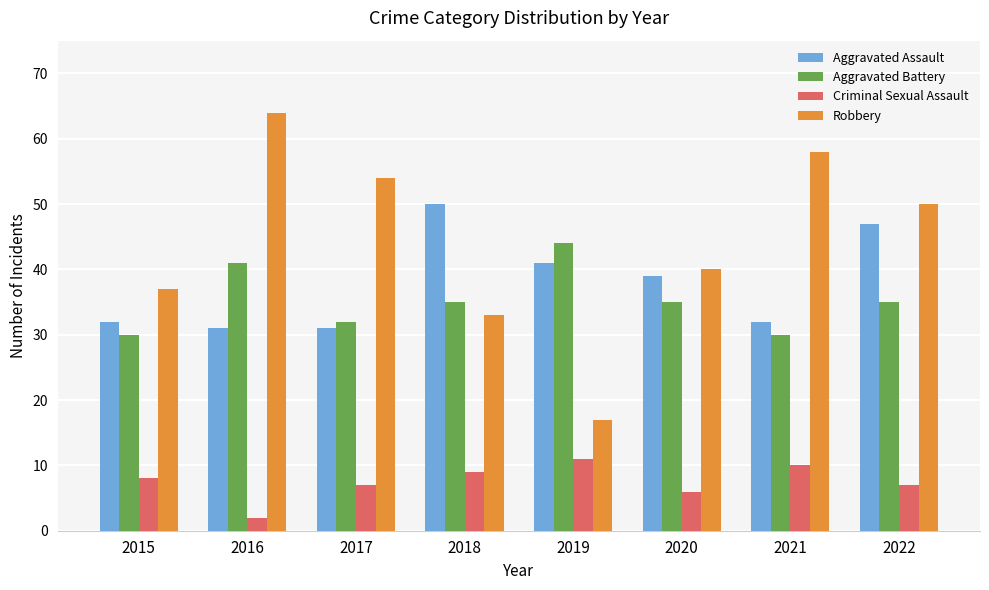

Count the Criminal Sexual Assault values in the range 7 to 10.

5